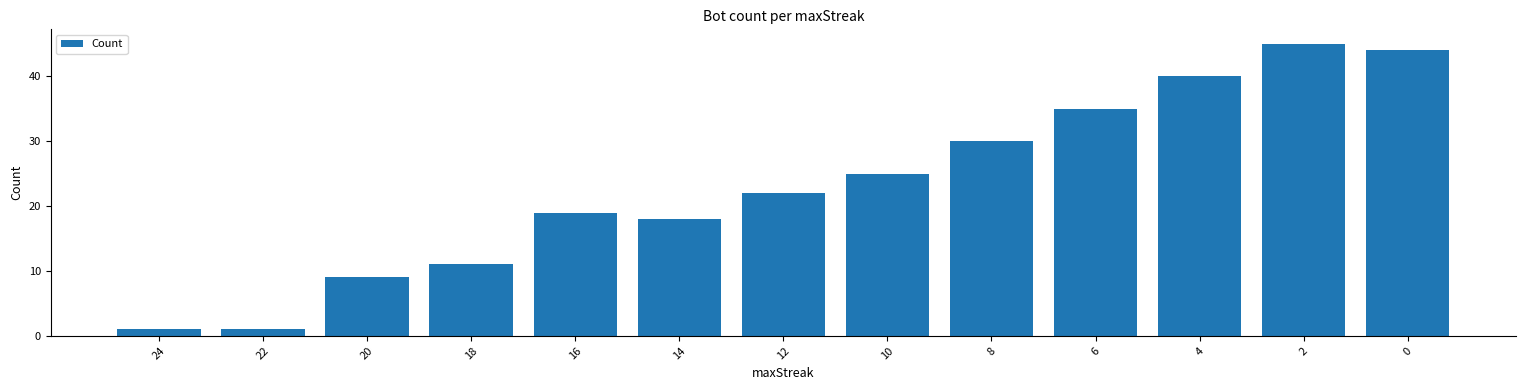

Which category has the highest value across all series?

2